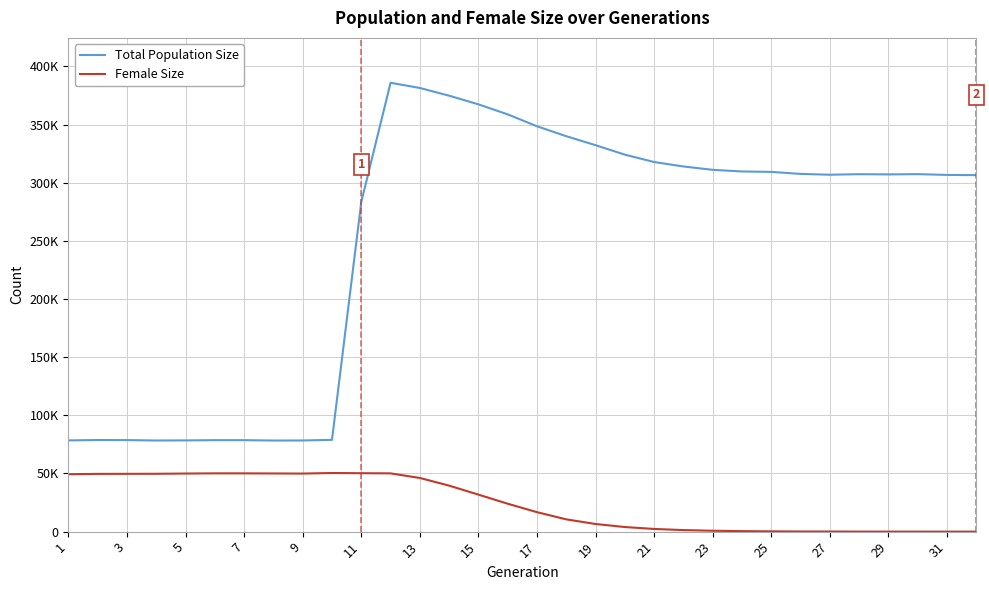

What is the difference between the second highest and minimum values in the Total Population Size series?

303149